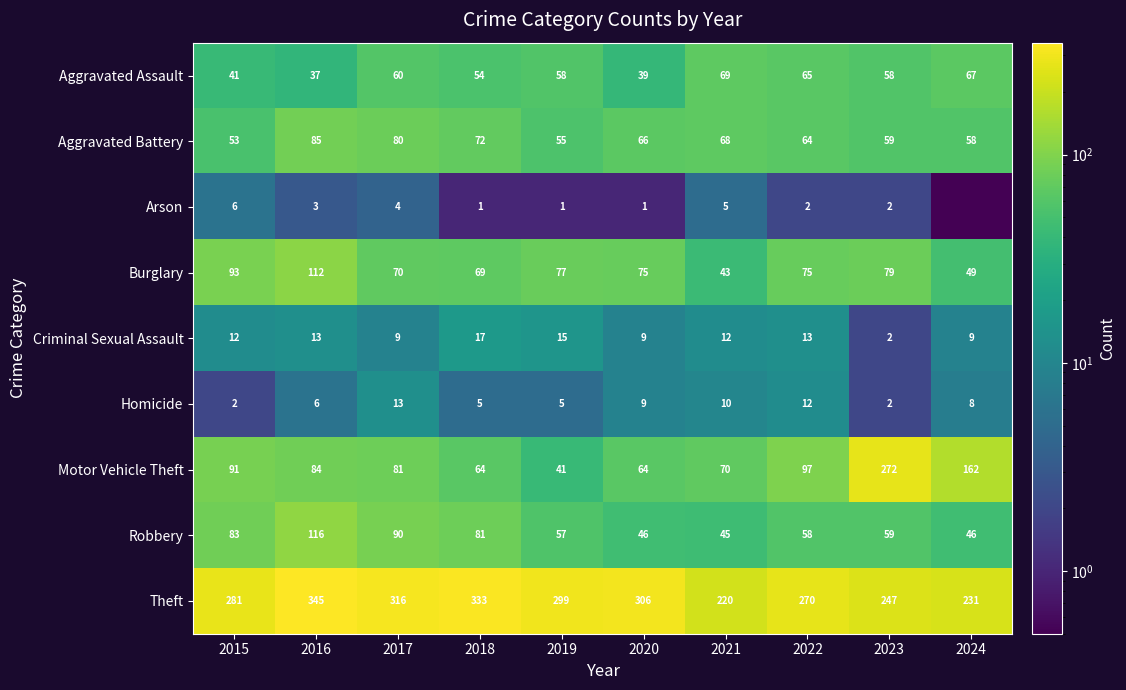

Which label corresponds to the largest value in the chart?

2016